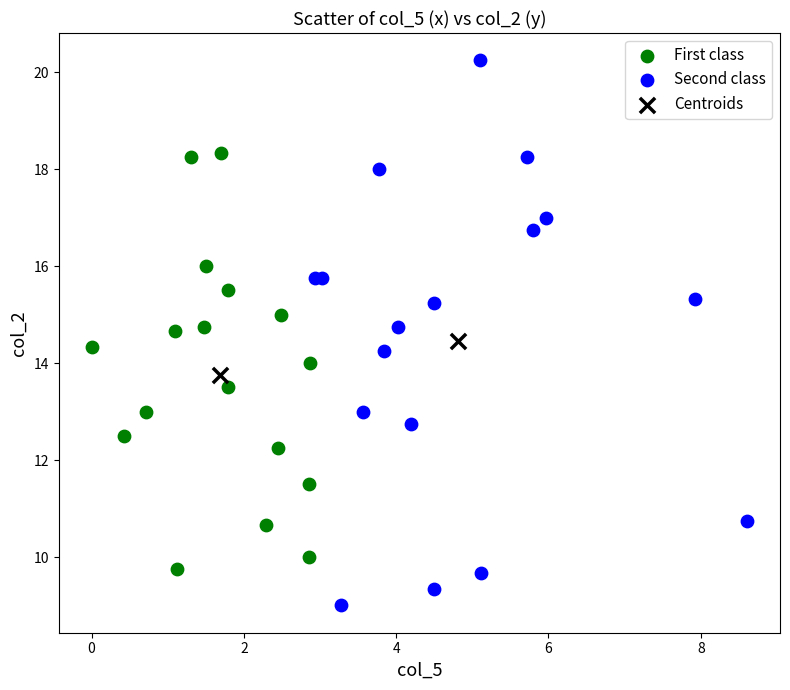

What are all the series names shown in the legend?

First class, Second class, Centroids